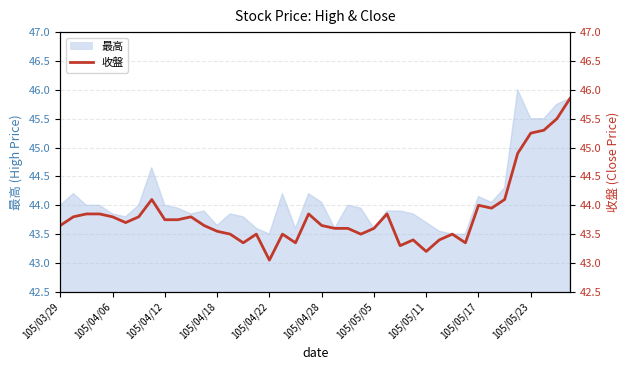

How many interior local valleys (lower than both neighbors) does the data have?

9